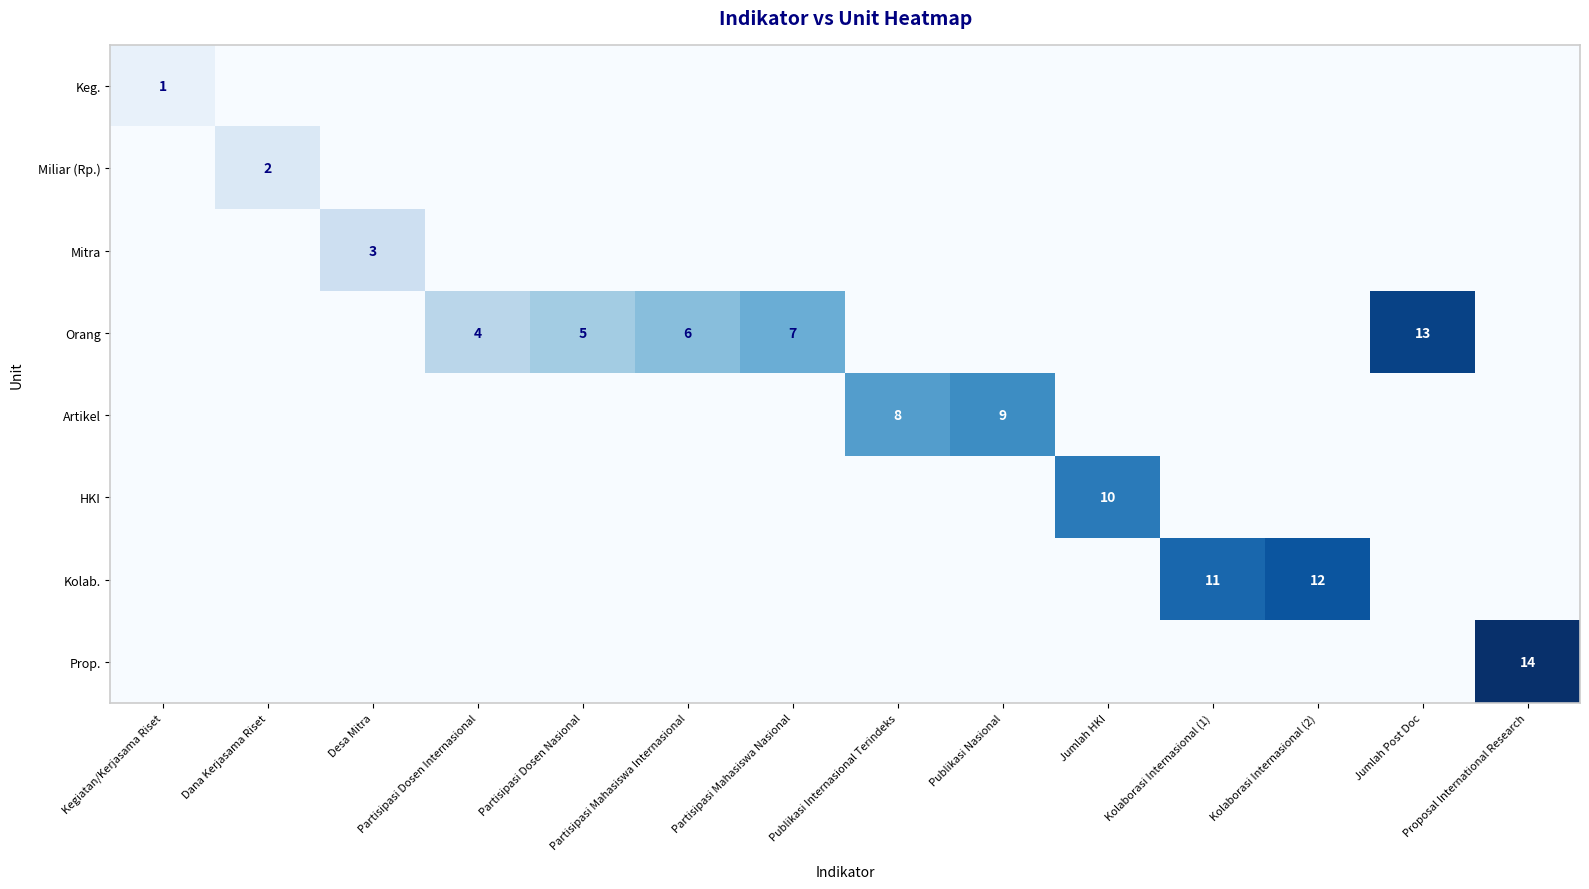

The value of Keg. at Kegiatan/Kerjasama Riset is 1. True or false?

True